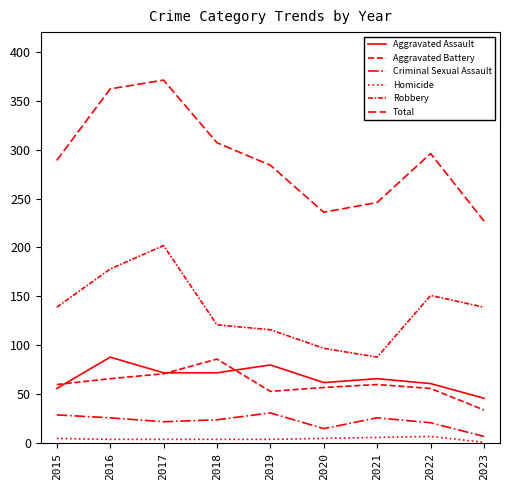

True or false: Robbery and Homicide cross at least once.

False